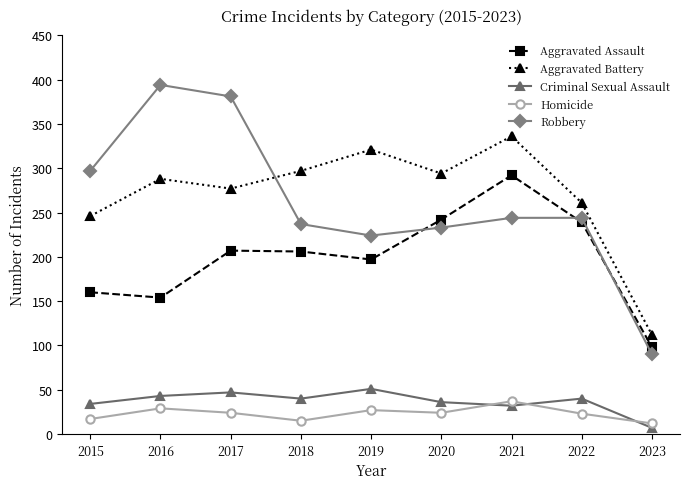

Which series has the largest range (max minus min)?

Robbery